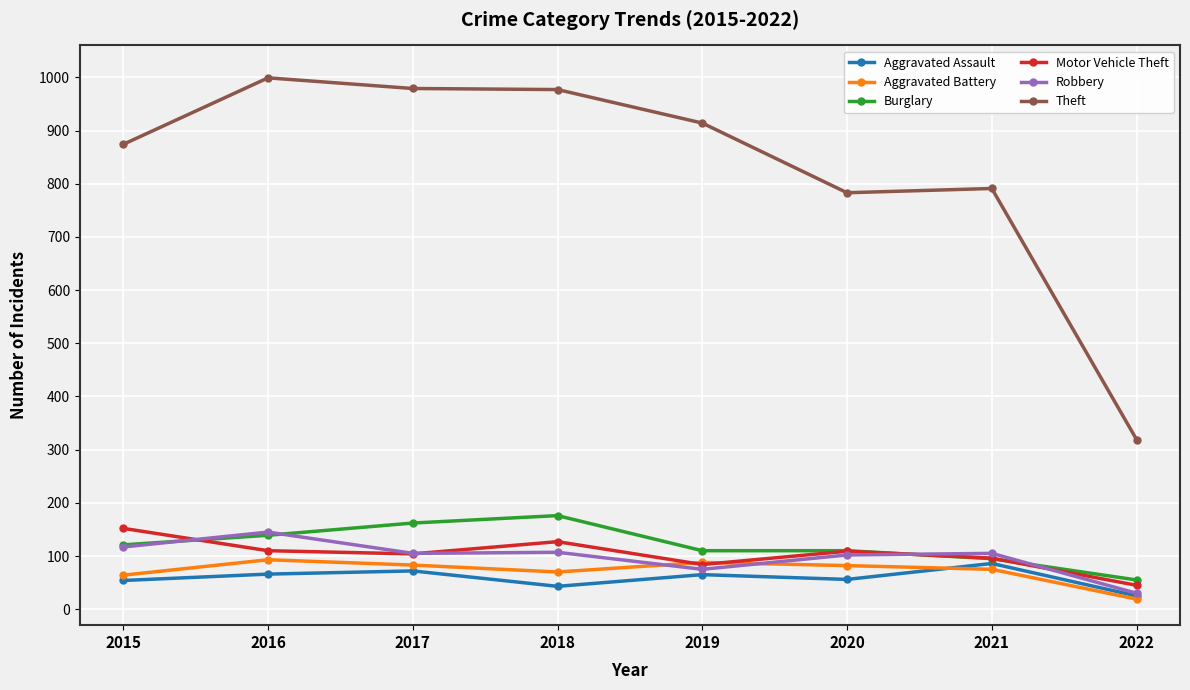

Is it true that Motor Vehicle Theft equals 104 at 2017?

True